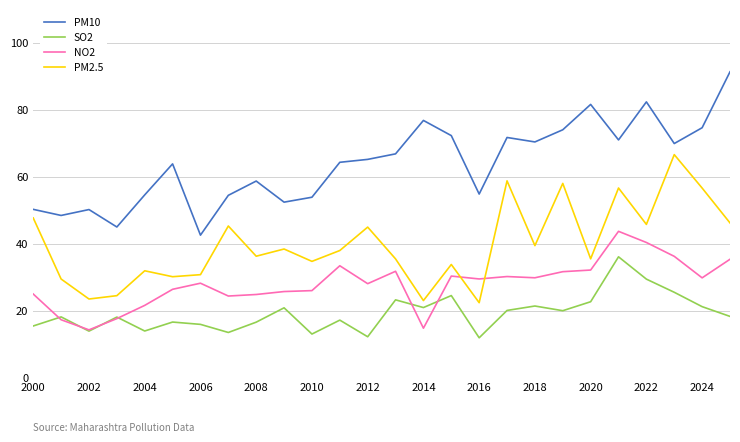

List the series in order of their overall mean, lowest first.

SO2, NO2, PM2.5, PM10